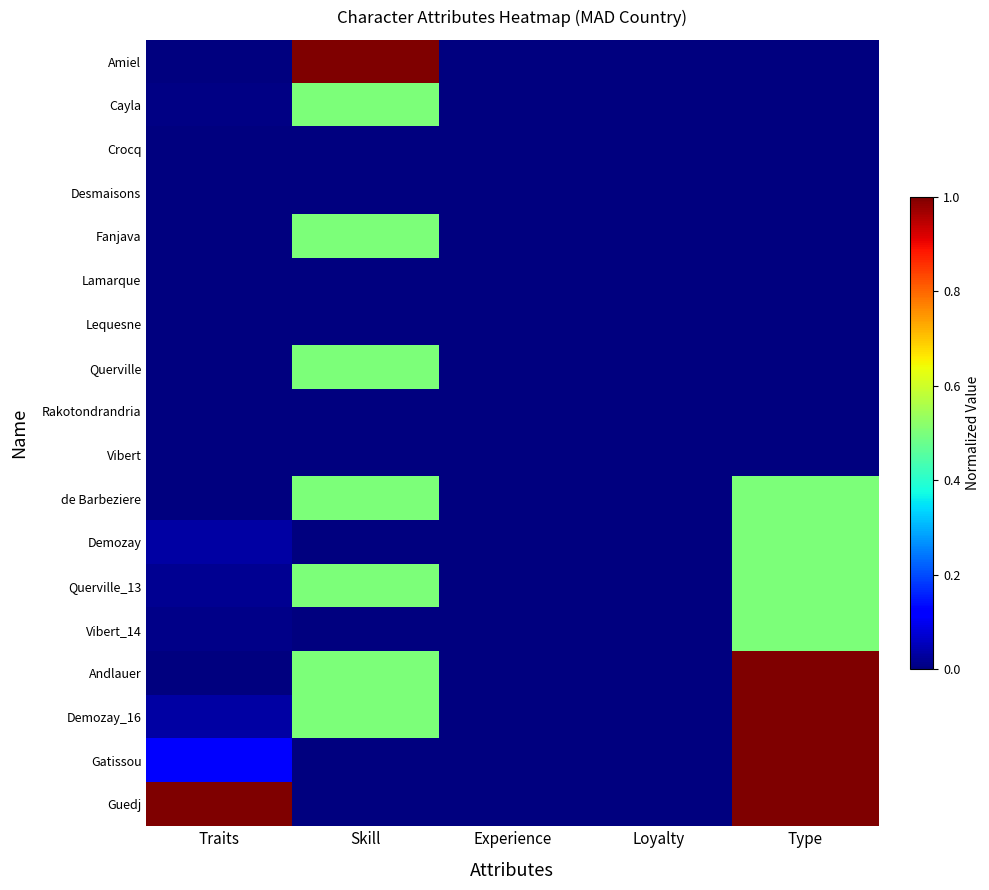

At how many categories does at least one series exceed 0?

3